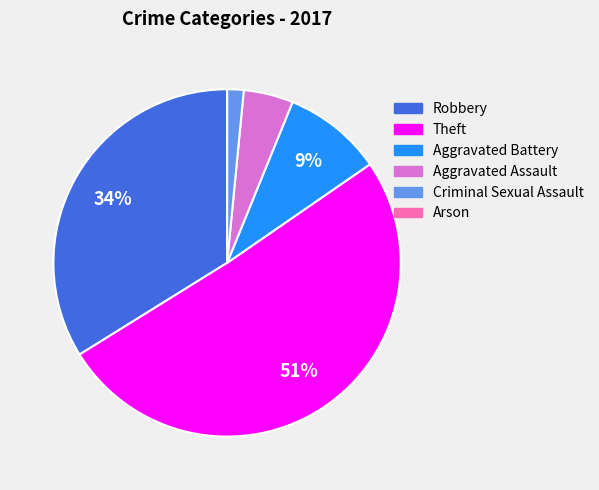

Does Aggravated Assault account for over 50% of the chart?

No